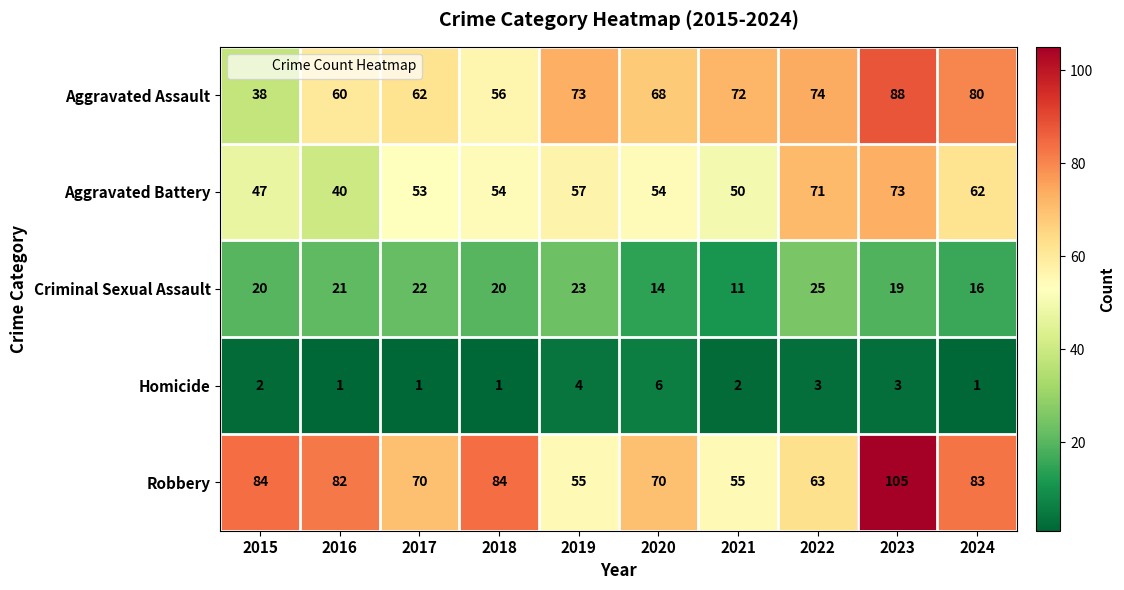

True or false: Criminal Sexual Assault has a value of 15 at 2022.

False